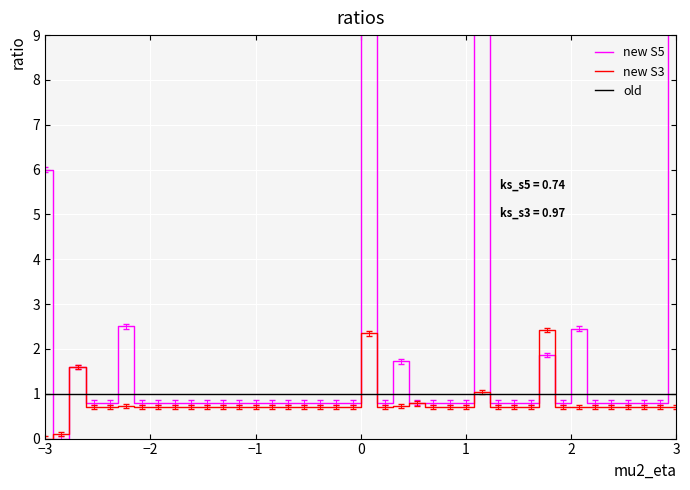

True or false: old and new S3 intersect in this chart.

True